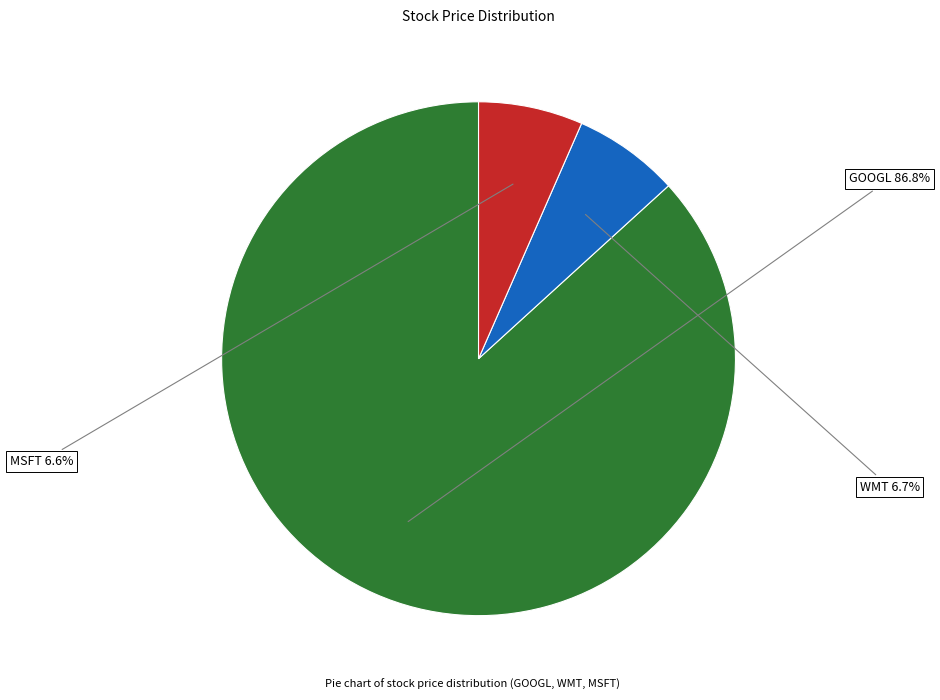

How many slices are in this pie chart?

3